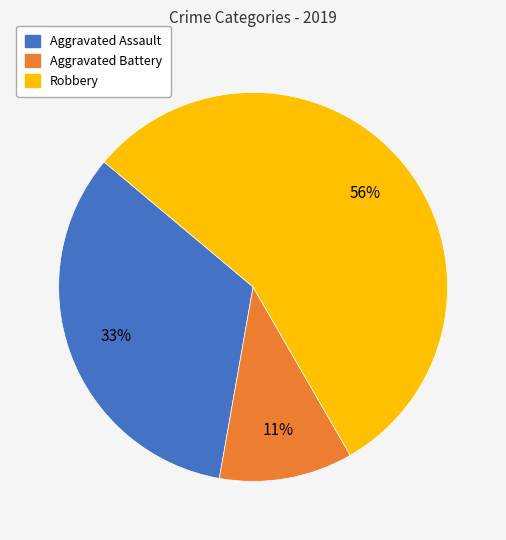

Is the sum of Robbery and Aggravated Assault greater than half?

Yes